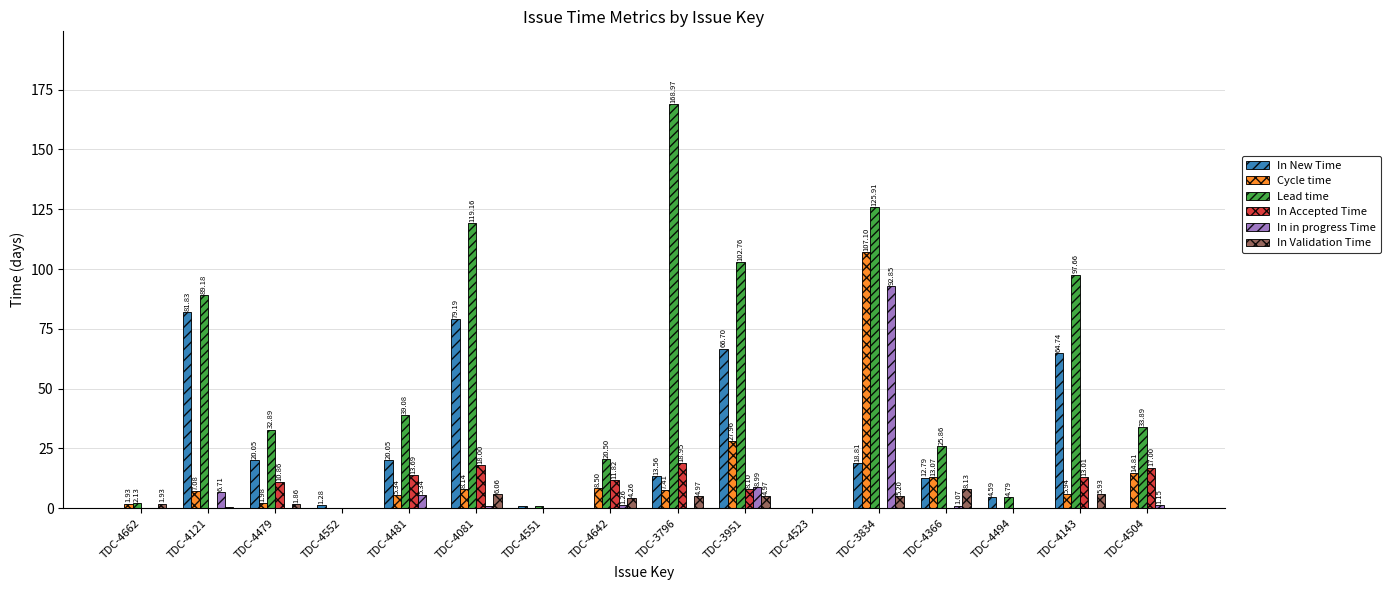

What is the average value of the Cycle time series?

13.1